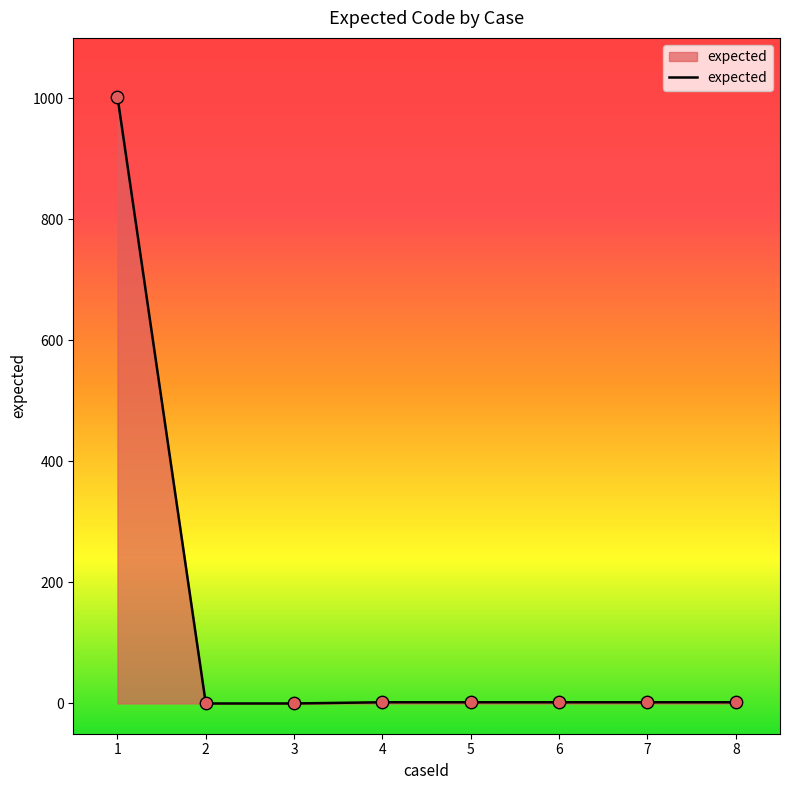

What is the change in value from 1 to 7?

-1001